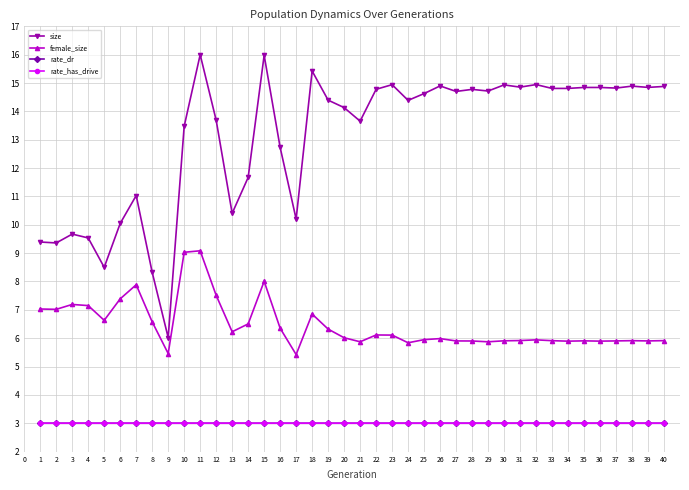

True or false: rate_dr and female_size intersect in this chart.

False